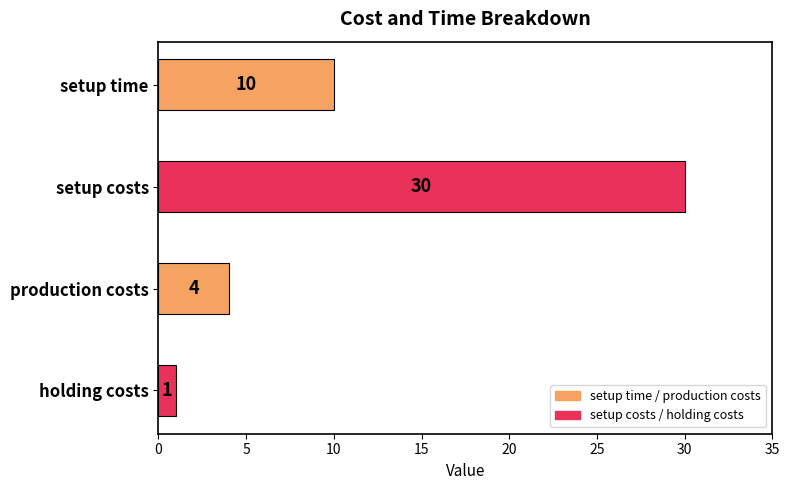

How many bars are there in total?

4